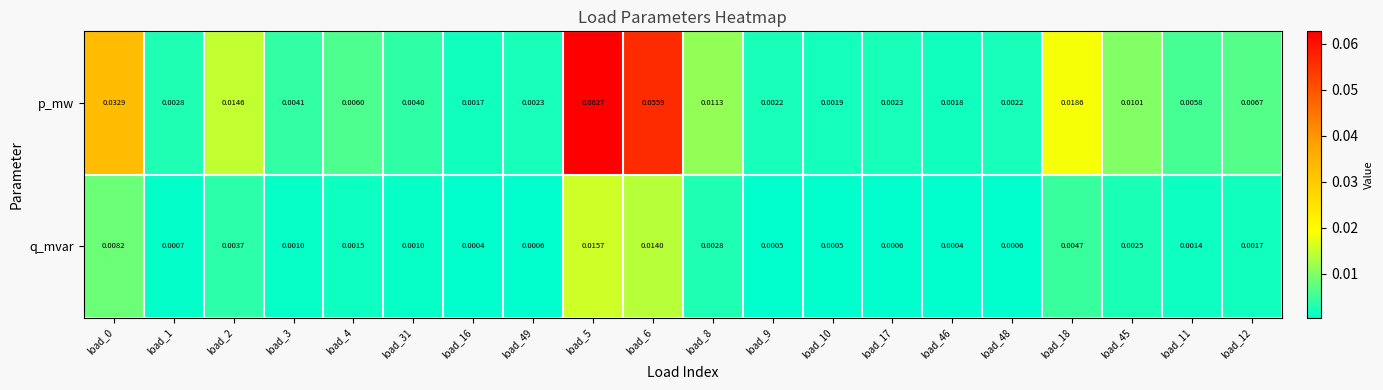

At load_5, list the series in order from smallest to largest.

q_mvar, p_mw